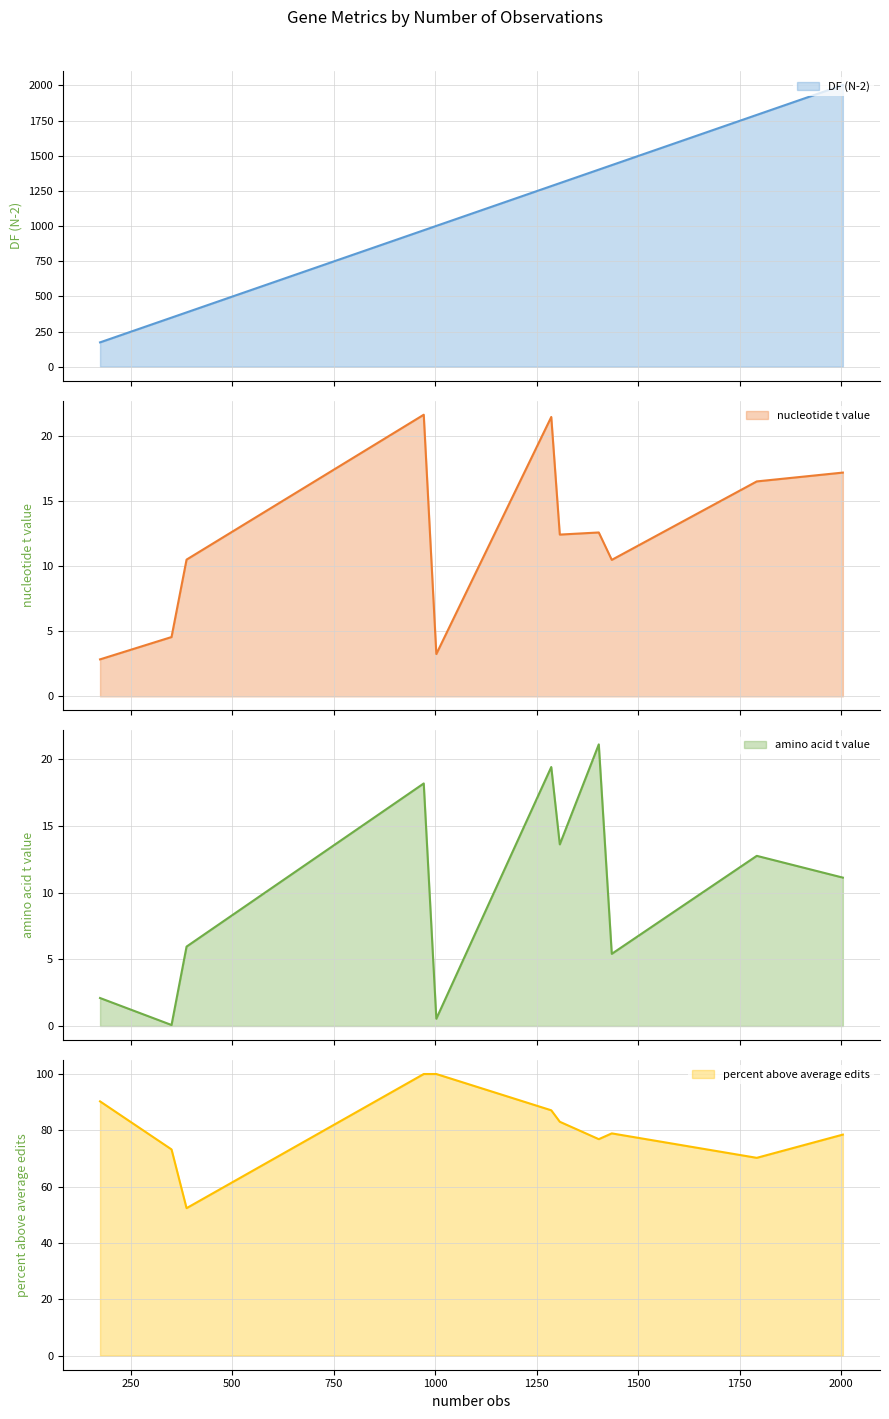

Is it true that percent above average edits equals 139.1 at Sm_psbE?

False